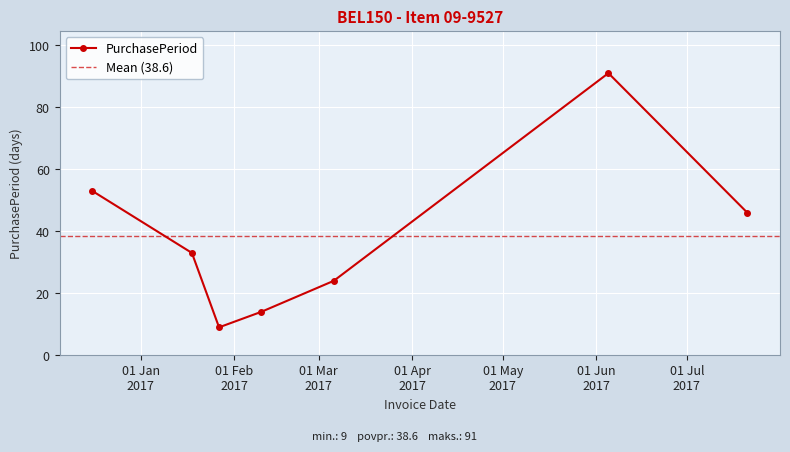

Reading left to right, extract all data points from this chart.

2016-12-16=53	2017-01-18=33	2017-01-27=9	2017-02-10=14	2017-03-06=24	2017-06-05=91	2017-07-21=46